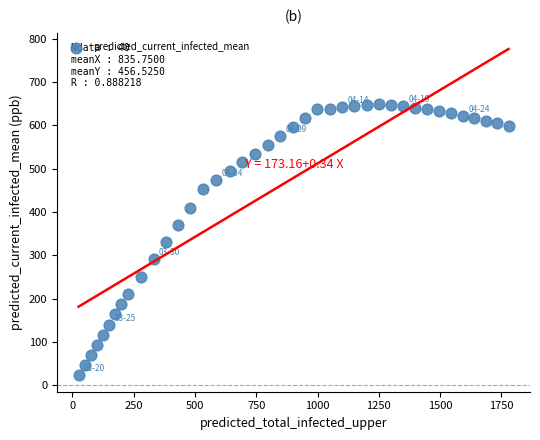

What is the range of Y values (max minus min)?

626